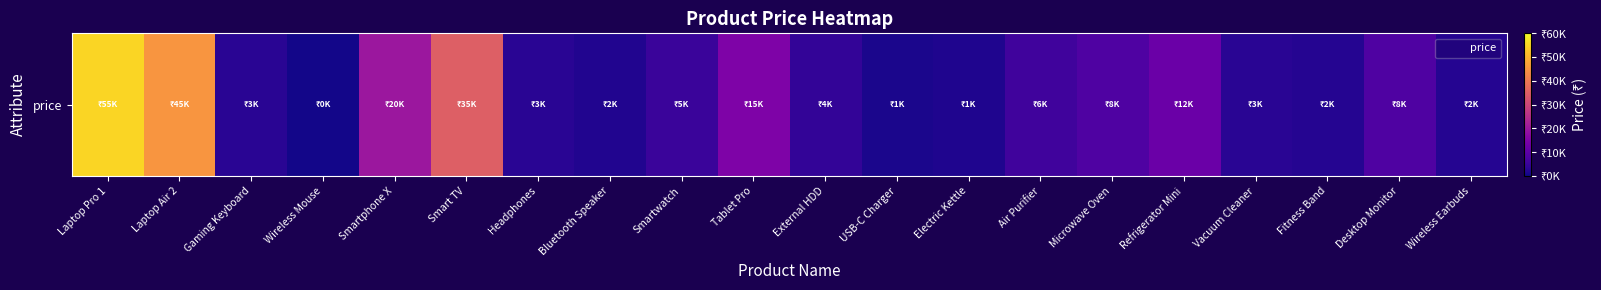

Where does the data first go above 5000?

Laptop Pro 1